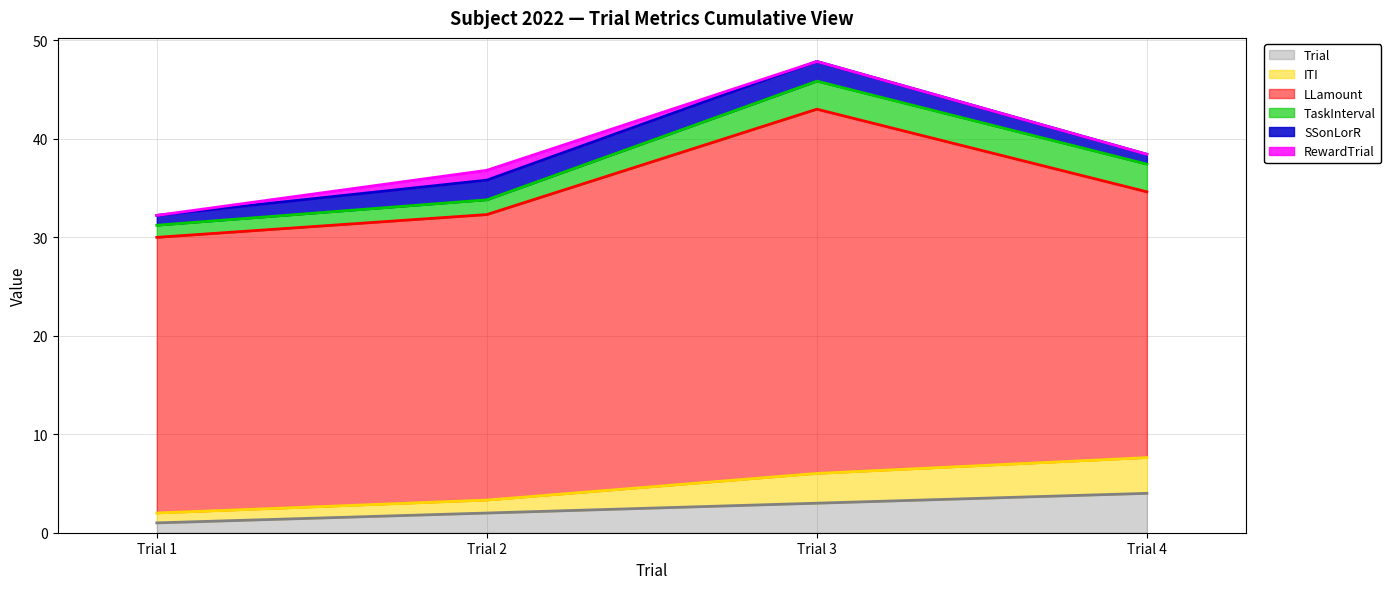

True or false: TaskInterval and LLamount cross at least once.

False